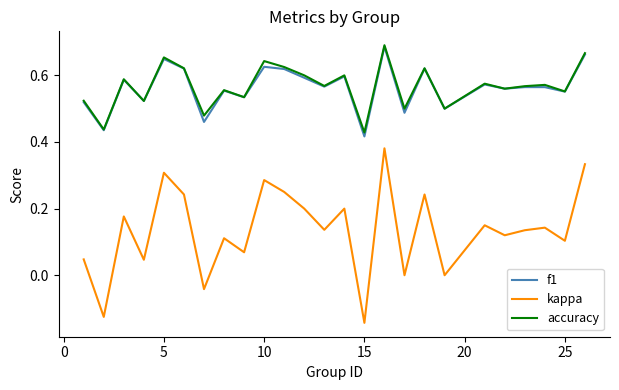

What are all the series names shown in the legend?

f1, kappa, accuracy